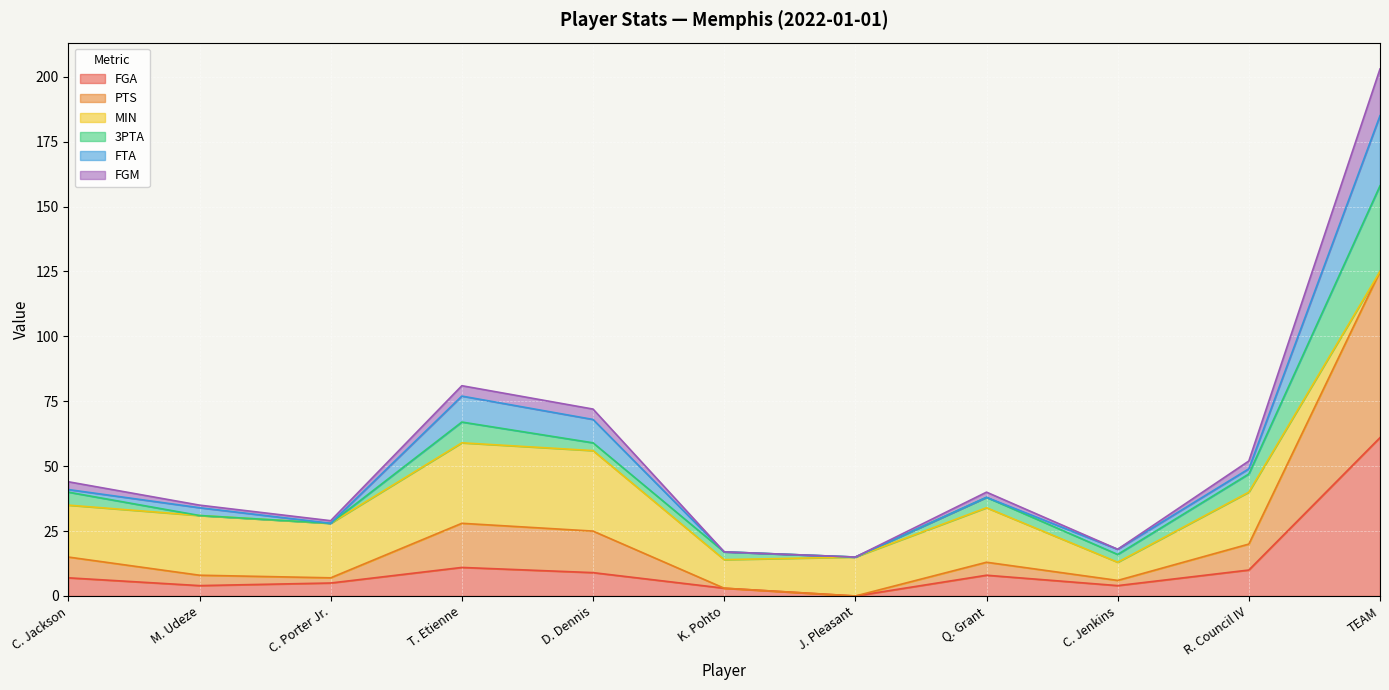

What is the label of the 10th point from the right?

M. Udeze